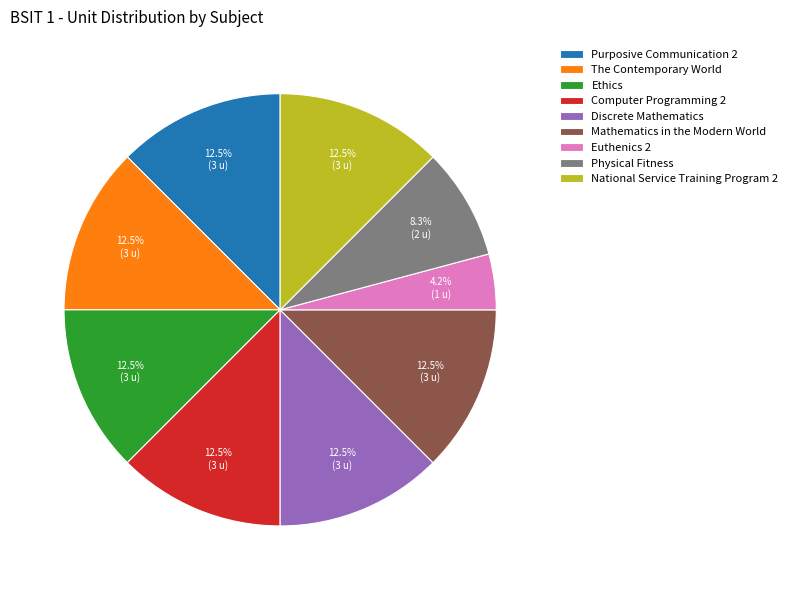

To the nearest percent, what percentage of the pie is Euthenics 2?

4%